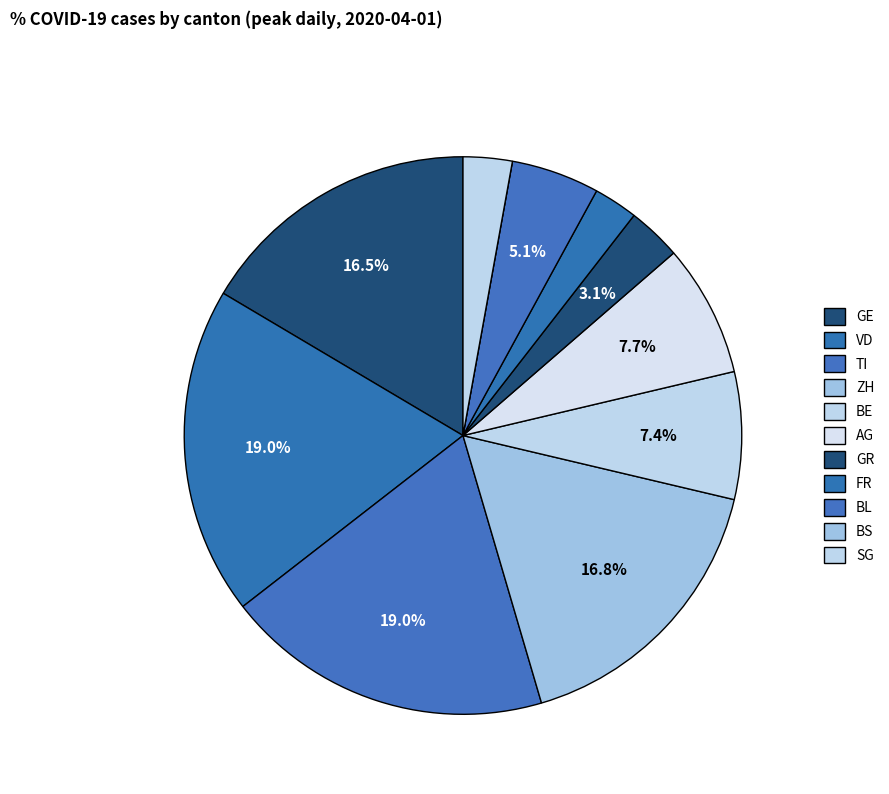

Count the number of slices in the pie.

11